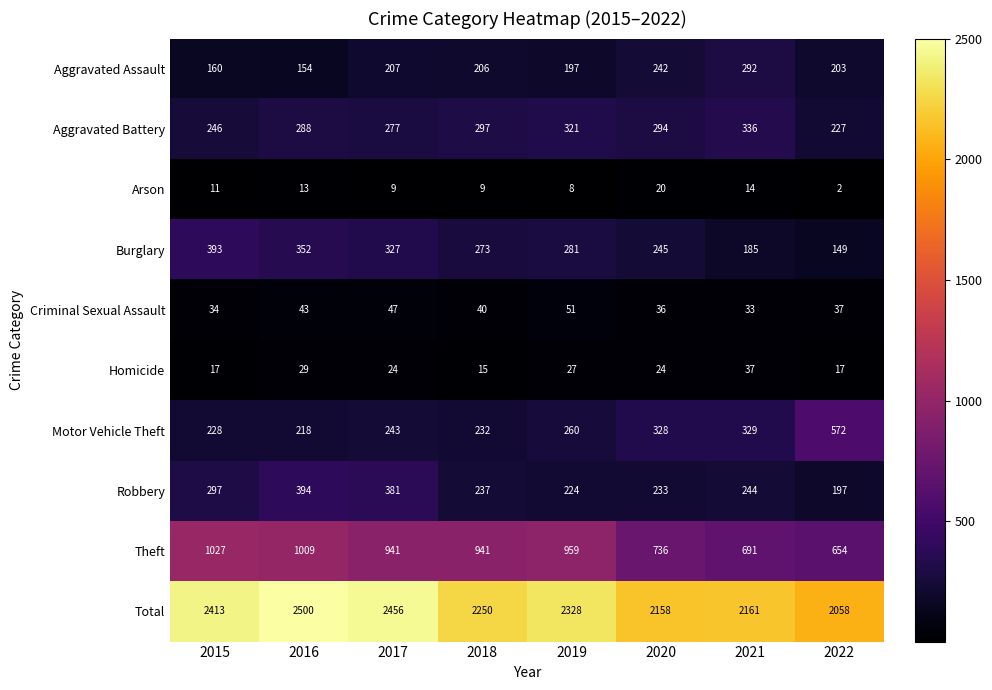

How many Burglary values are between 245 and 352?

5